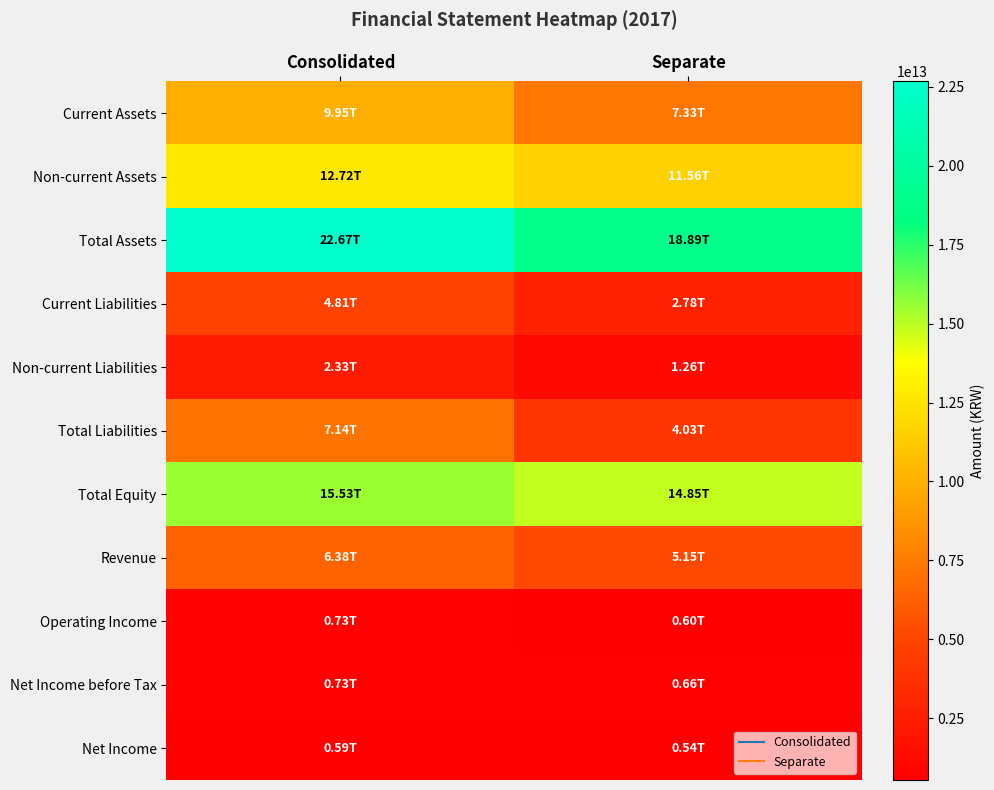

List the series in order of their peak value, highest first.

Total Assets, Total Equity, Non-current Assets, Current Assets, Total Liabilities, Revenue, Current Liabilities, Non-current Liabilities, Net Income before Tax, Operating Income, Net Income